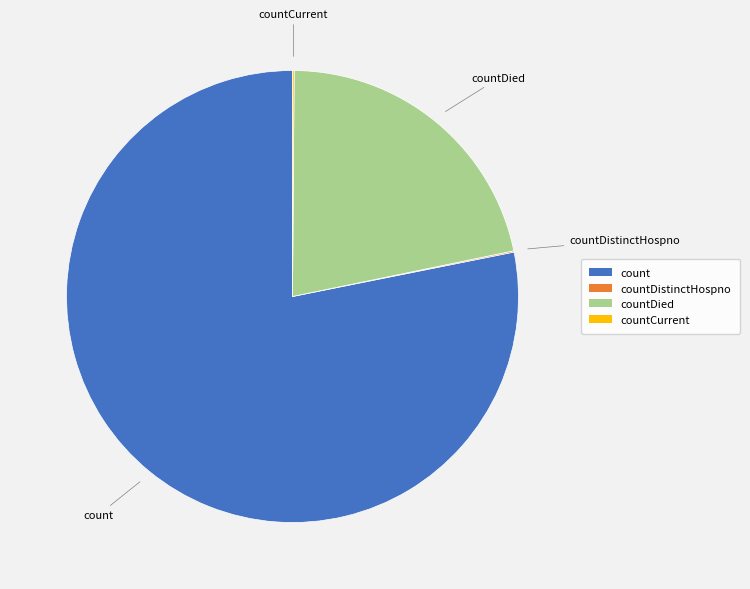

Is there a majority slice in this chart?

Yes